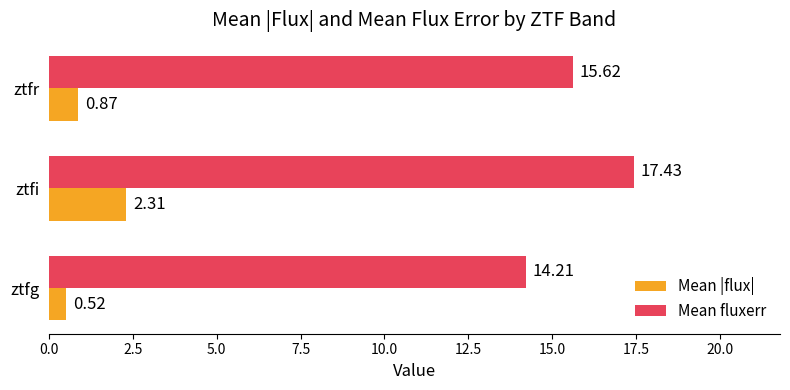

What is the spread (max minus min) of values at ztfi?

15.1